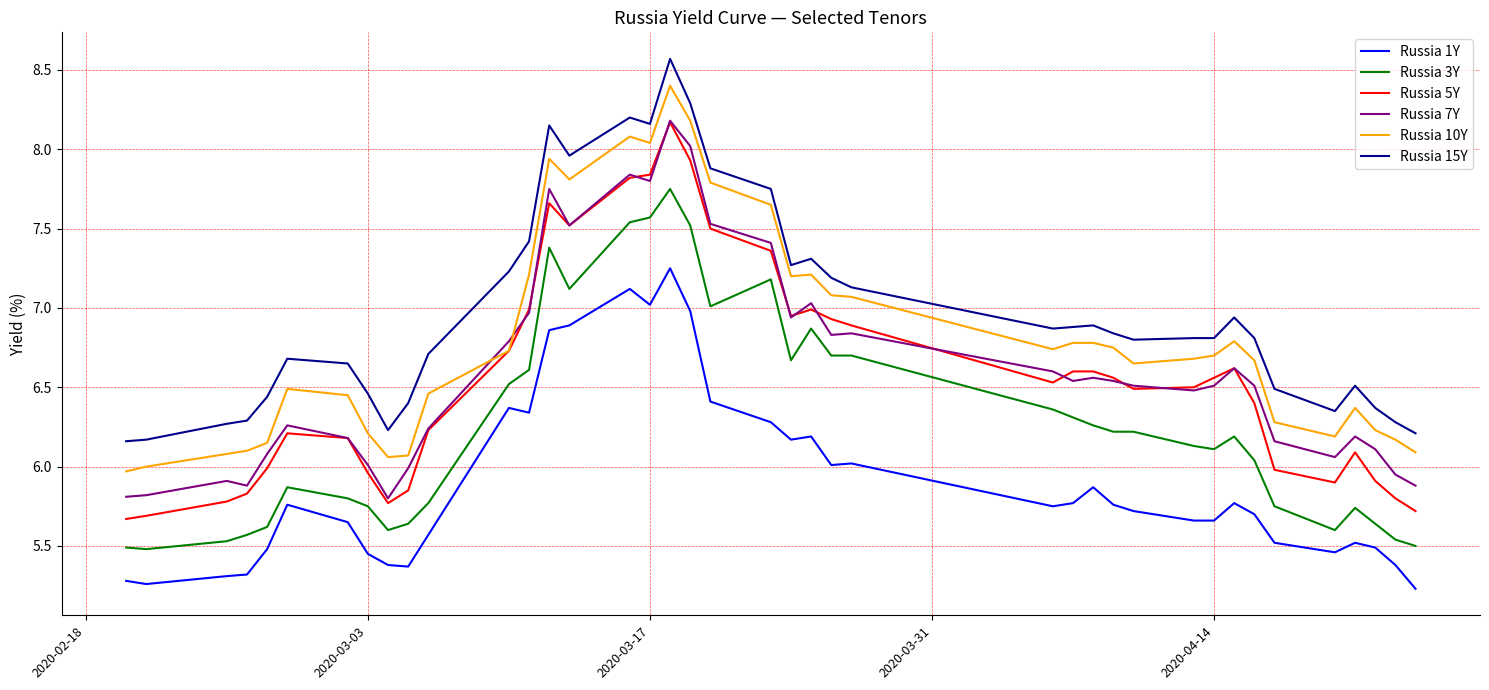

Which series has the widest spread of values?

Russia 5Y